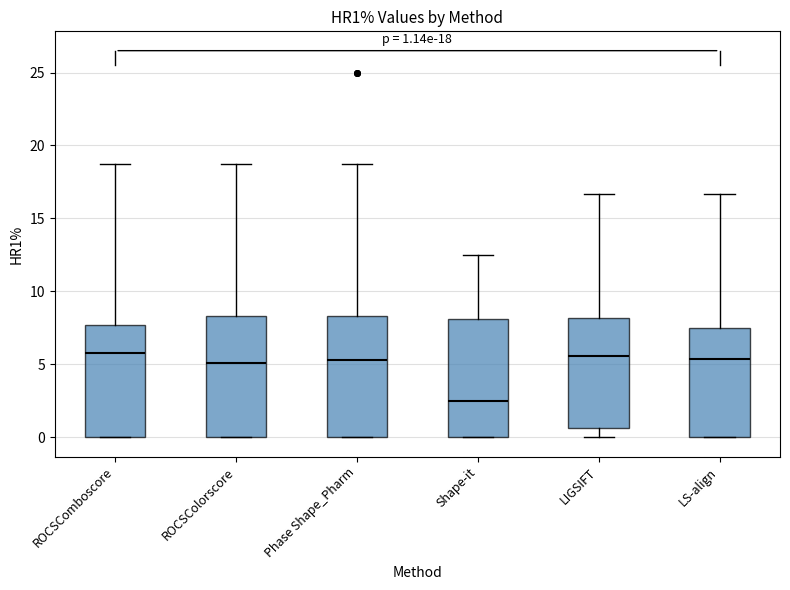

Which box's median line is the lowest?

Shape-it